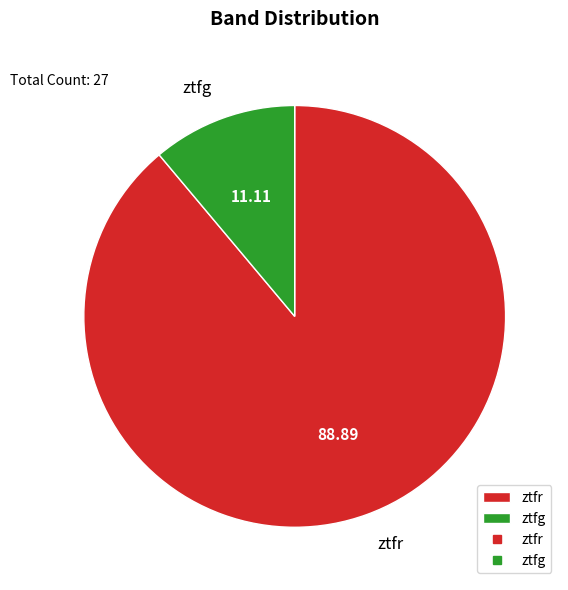

Do ztfr and ztfg together represent more than half of the pie?

Yes